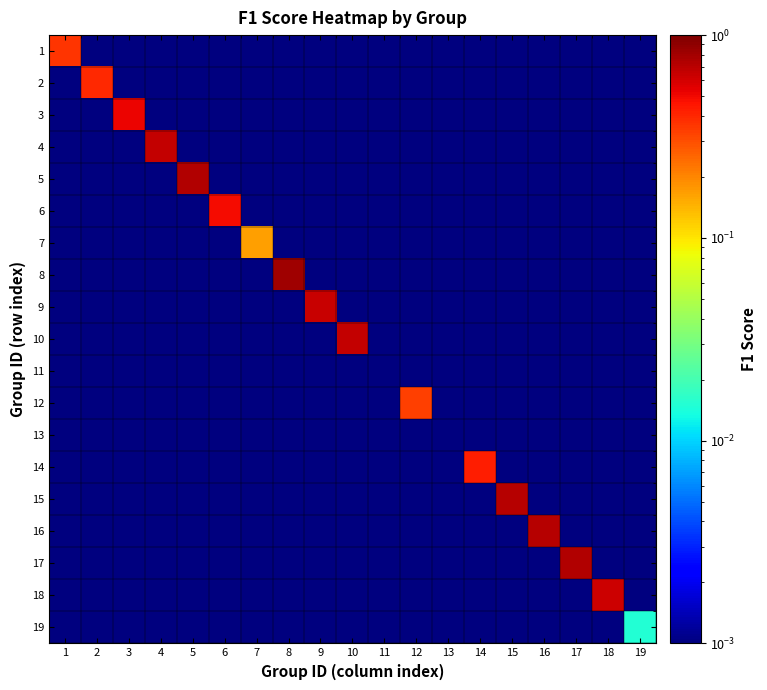

Between 14 and 15, which series saw the biggest shift?

15